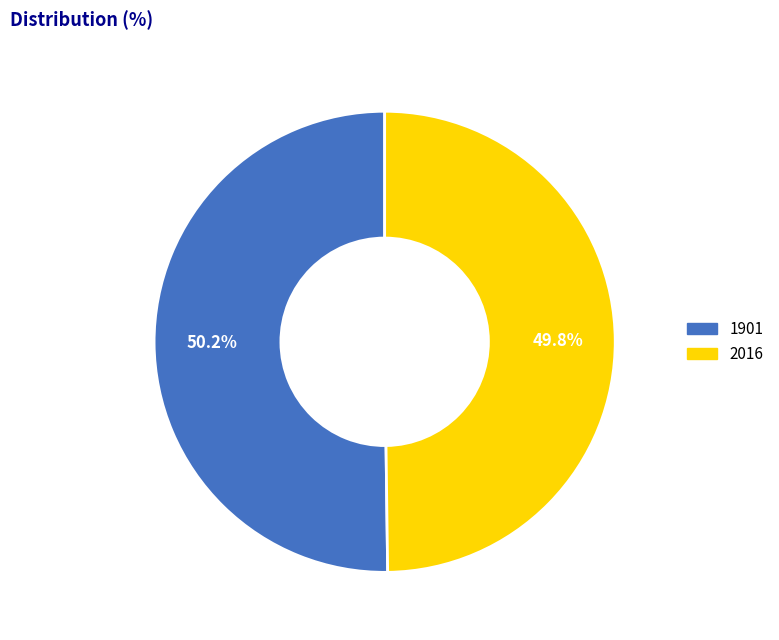

To the nearest percent, what percentage of the pie is 1901?

50%